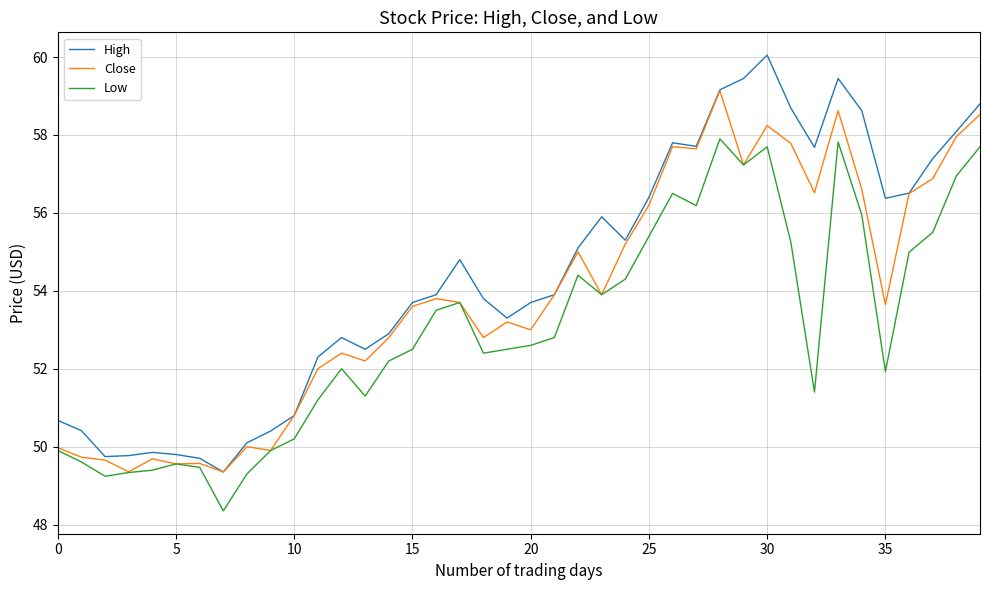

What is the maximum value shown in the chart?

60.0